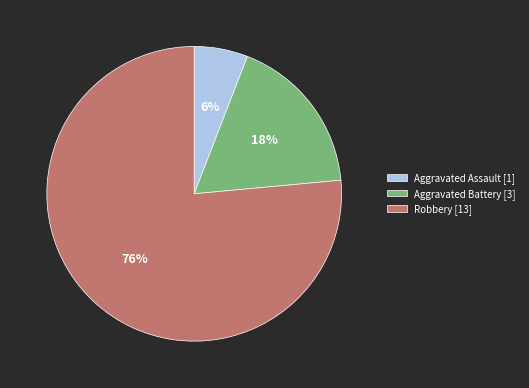

Rank the categories by value from lowest to highest.

Aggravated Assault, Aggravated Battery, Robbery